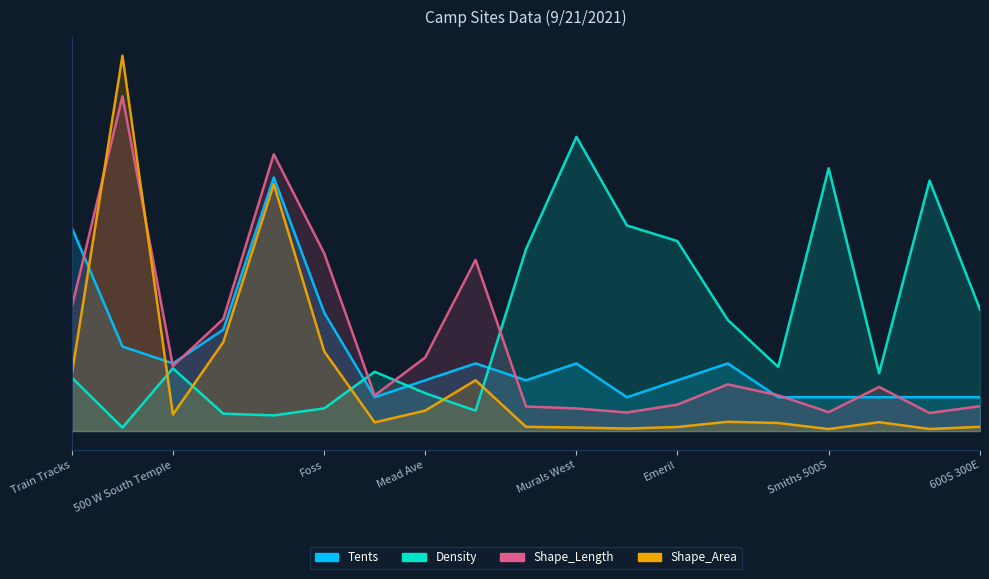

What is the label of the 11th point from the left?

Murals West